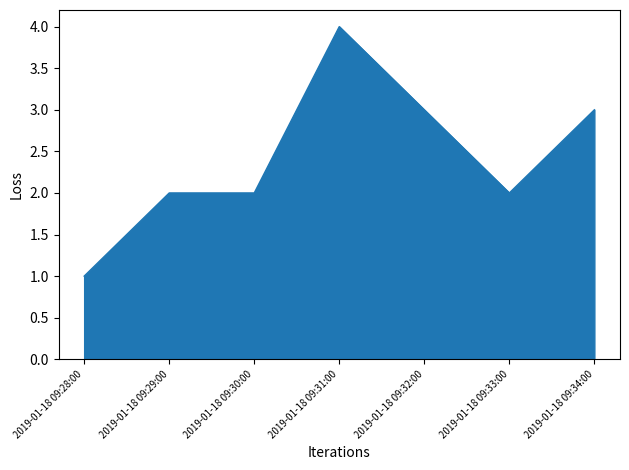

Approximately how many times larger is the value at 2019-01-18 09:34:00 compared to 2019-01-18 09:29:00?

1.5